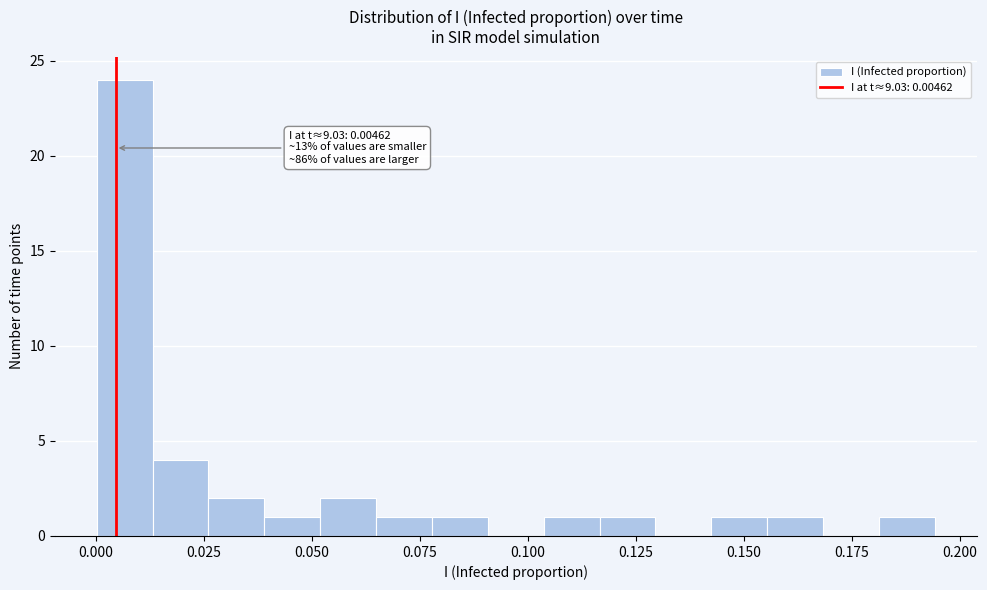

Around what value on the x-axis is the tallest bar? Give the approximate position of its centre, as read against the axis.

0.005